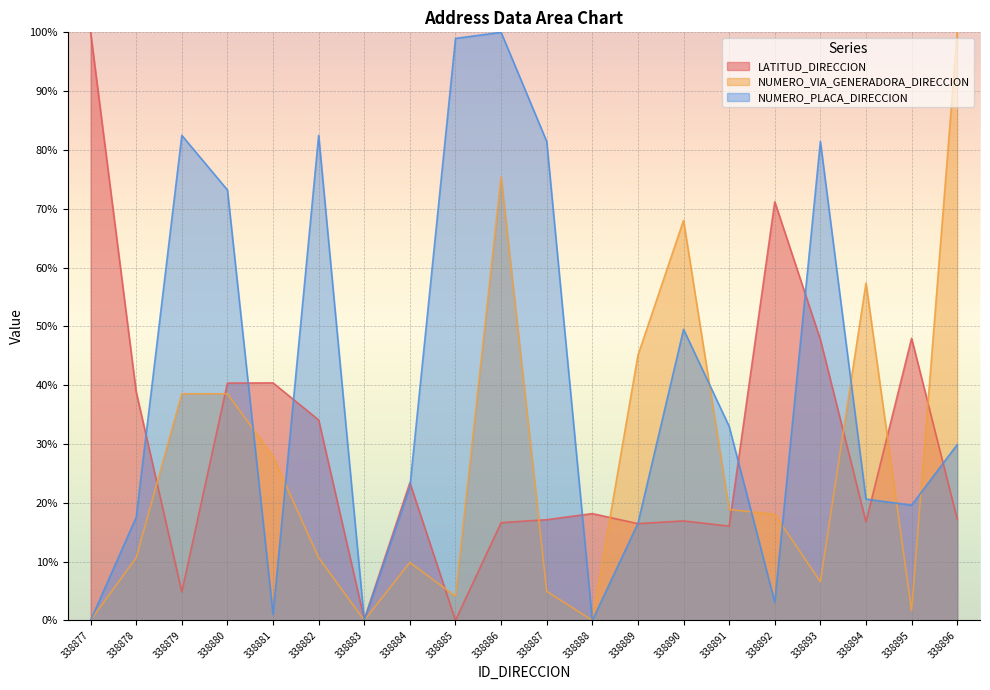

In NUMERO_PLACA_DIRECCION, how many points are lower than both neighbors (excluding endpoints)?

5